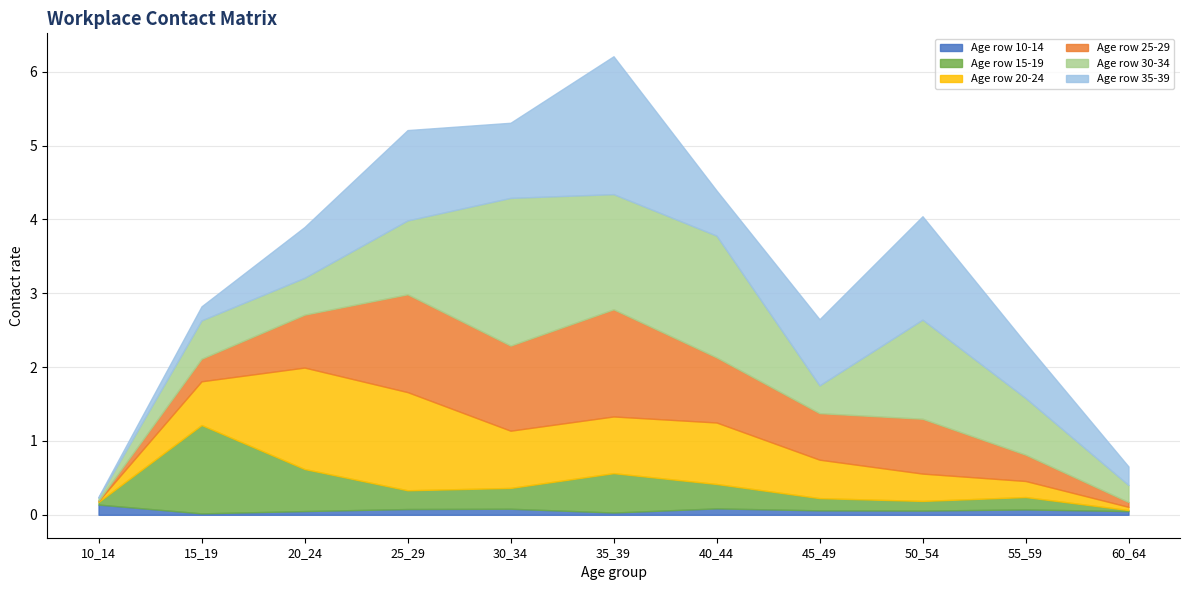

True or false: row4 and row5 intersect in this chart.

True